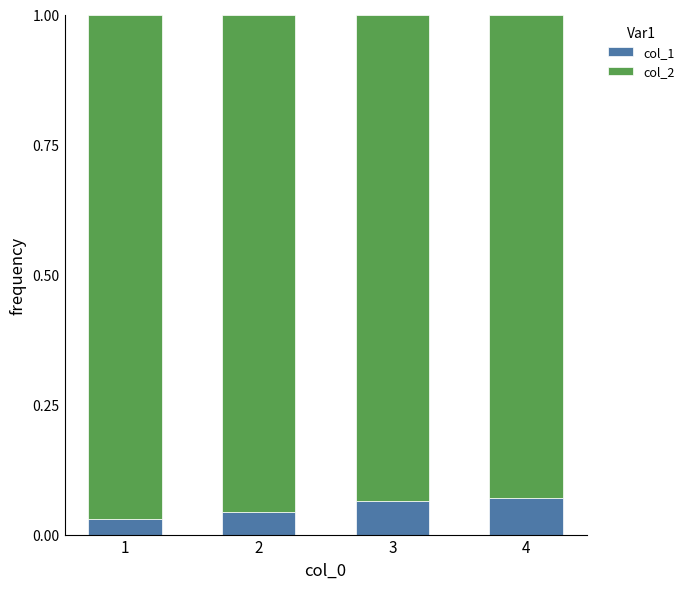

Is it true that col_1 equals 0.0 at 4?

False